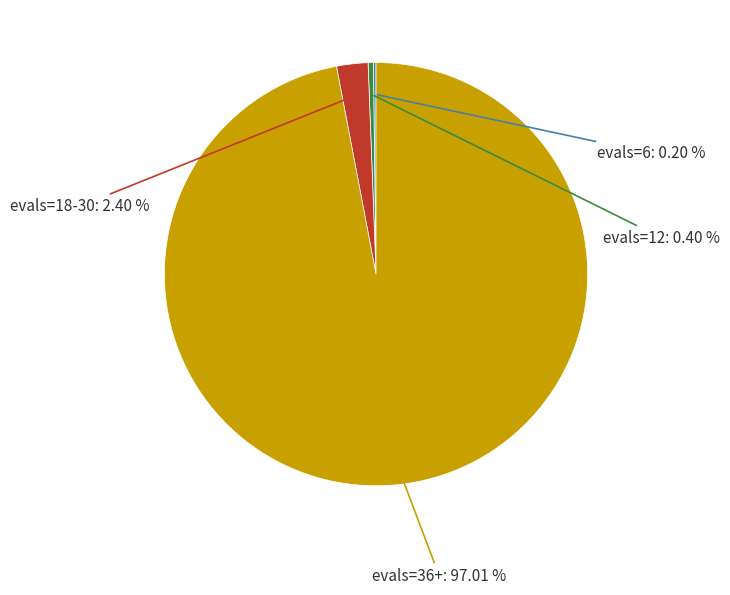

Is there a majority slice in this chart?

Yes